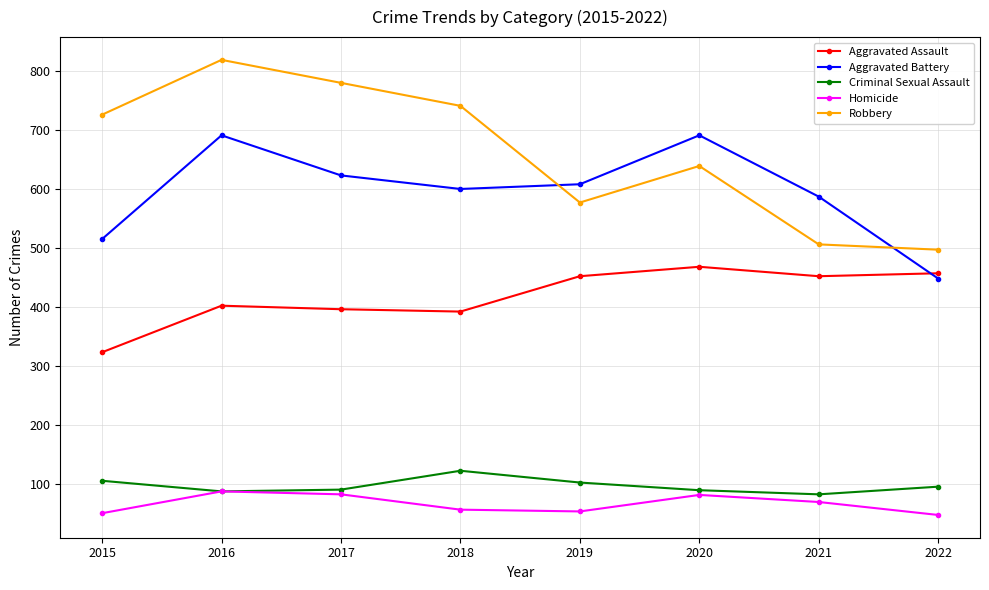

What is the difference between the second highest and second lowest values in the Homicide series?

32